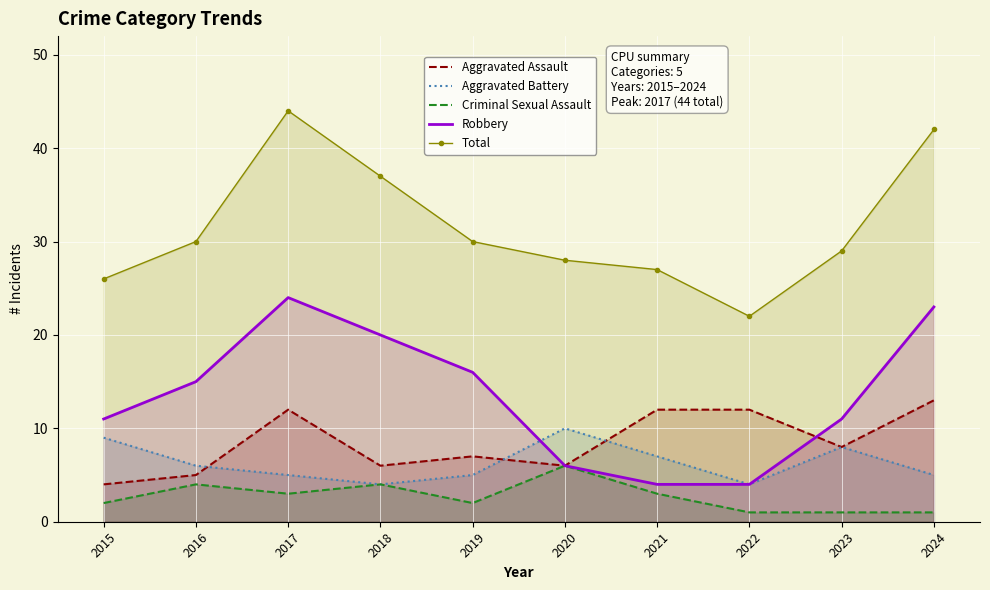

True or false: Robbery has more than 1 interior local peaks.

False